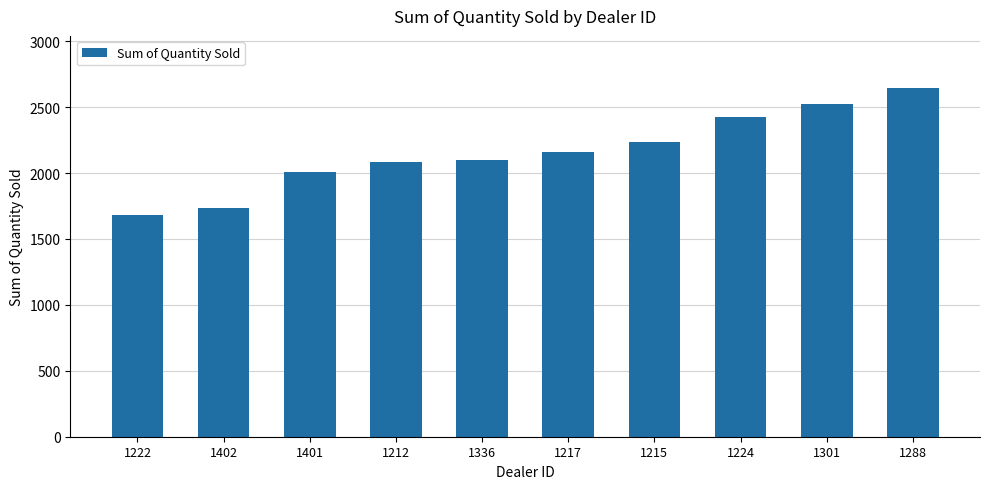

What is the maximum value shown in the chart?

2644